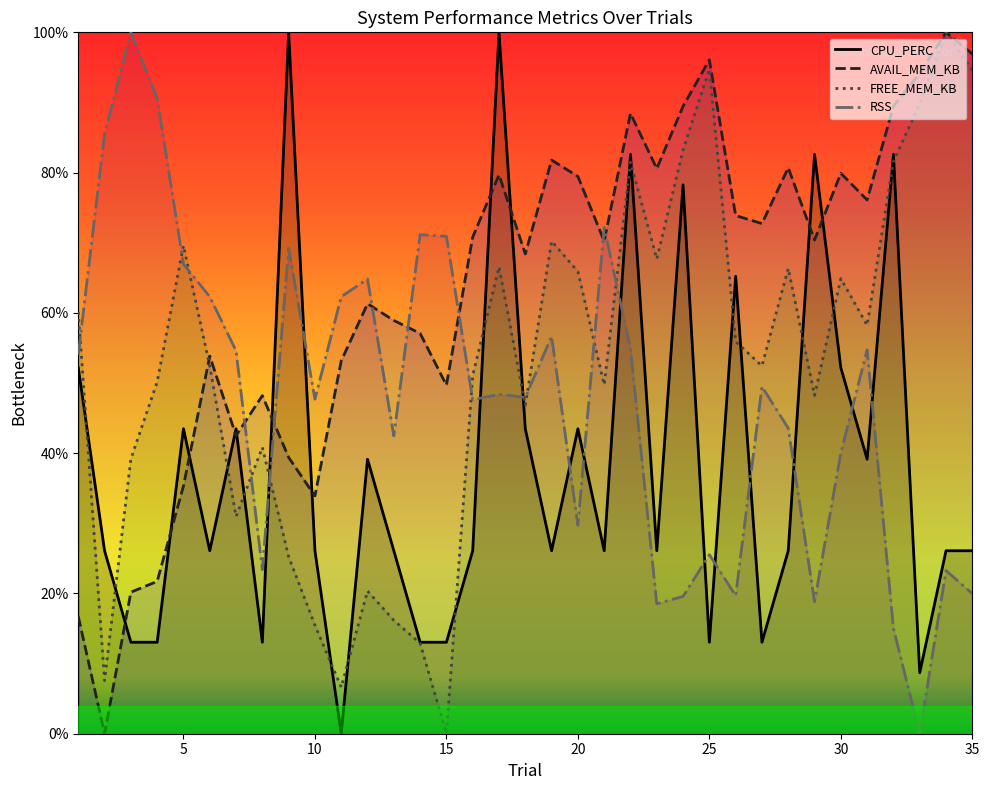

Where is the first local maximum for AVAIL_MEM_KB?

6